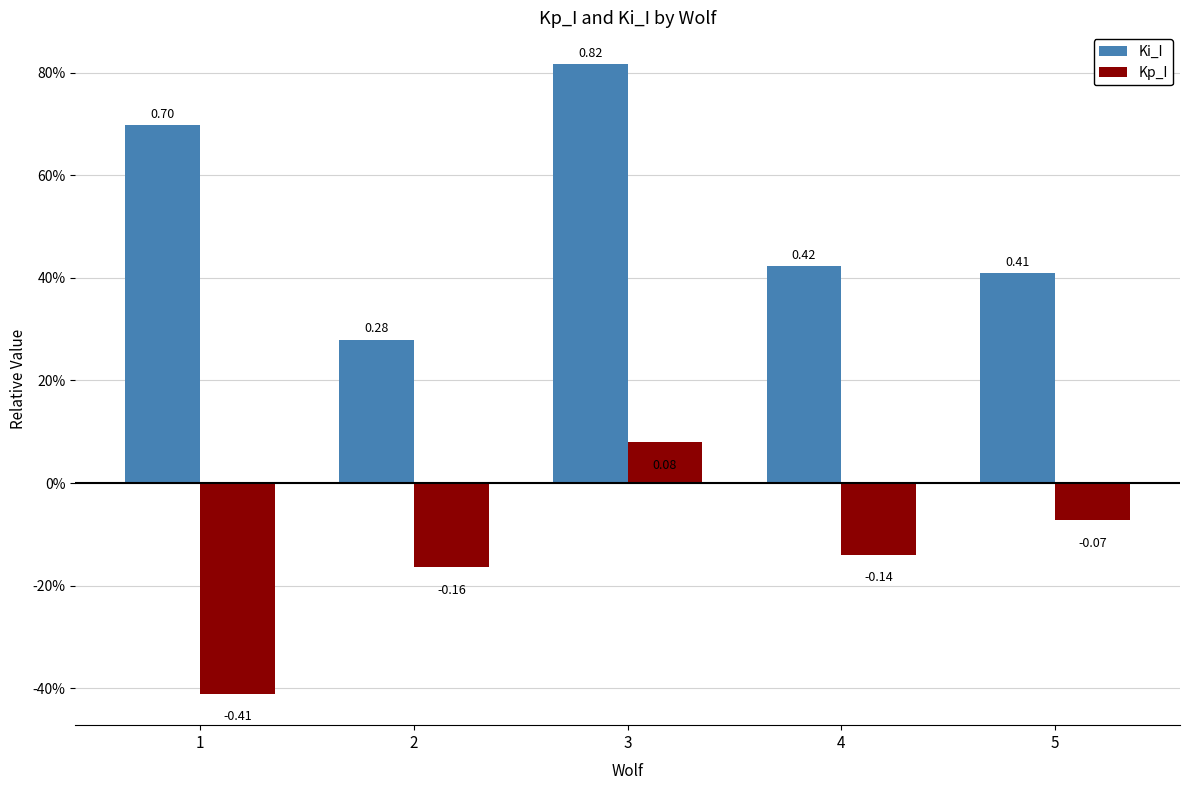

How many Kp_I values are between 0 and 1?

1